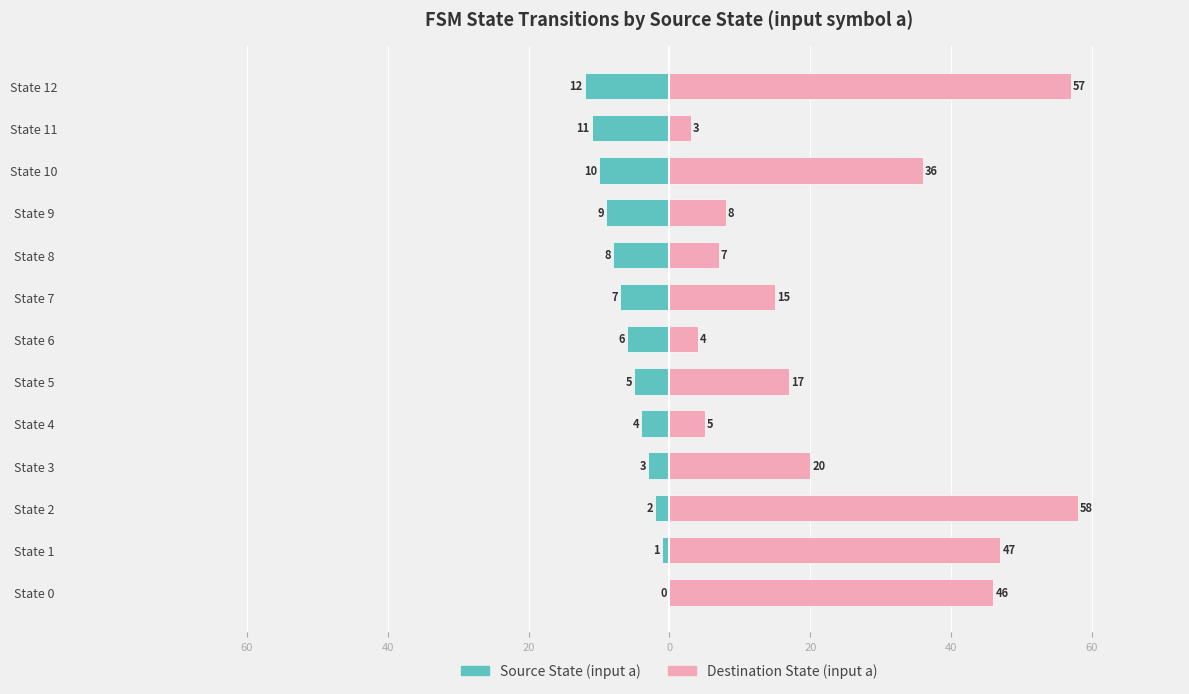

Does the chart contain any negative values?

Yes